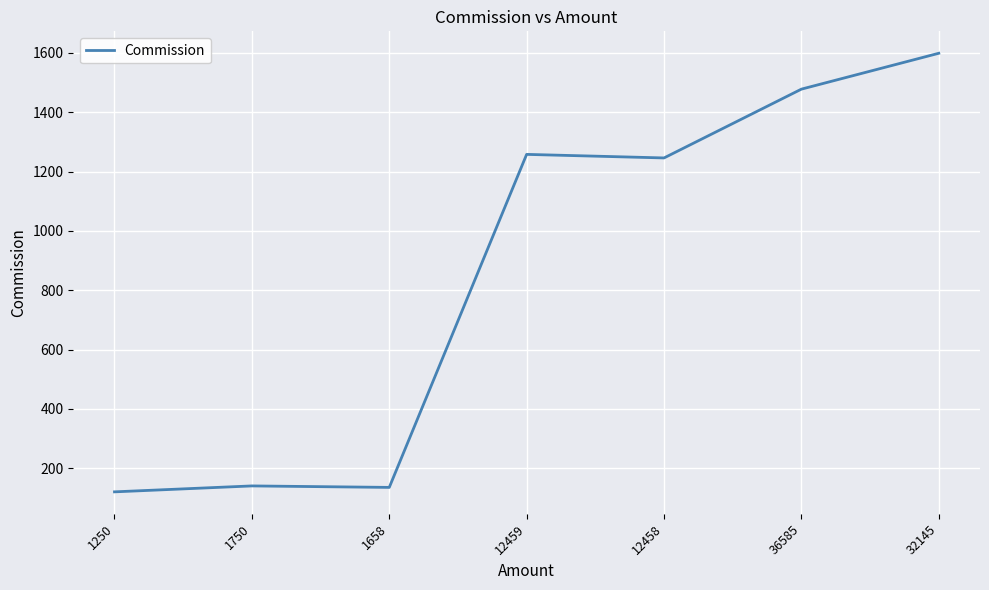

The chart shows a value of 198 at 1250. True or false?

False